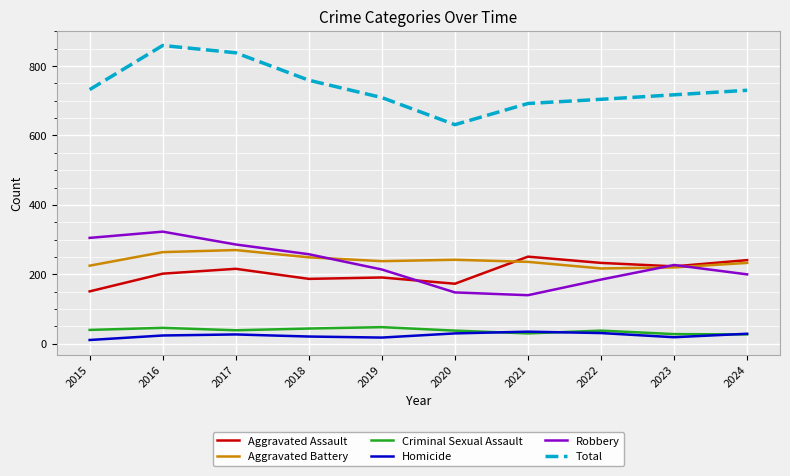

List the series in order of their peak value, lowest first.

Homicide, Criminal Sexual Assault, Aggravated Assault, Aggravated Battery, Robbery, Total